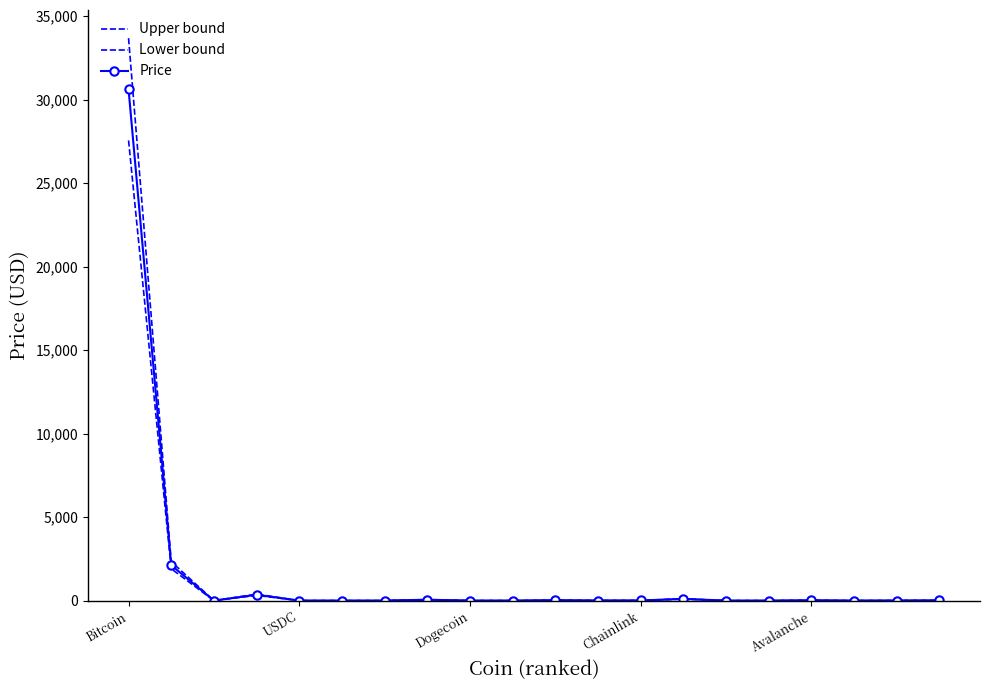

True or false: Lower bound and Price intersect in this chart.

False